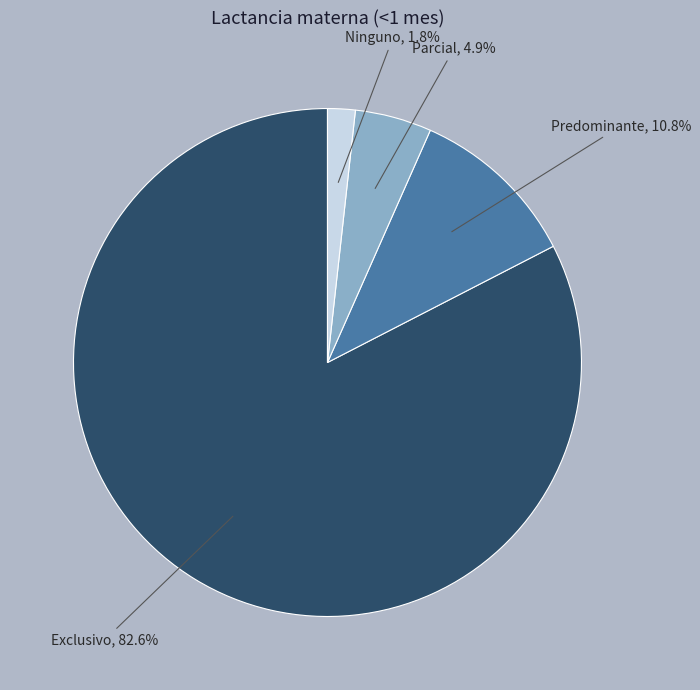

Count the number of slices in the pie.

4